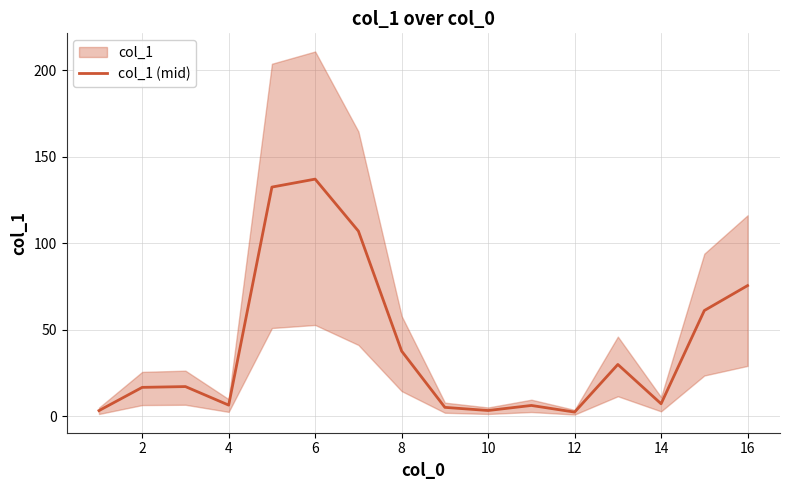

True or false: col_1 (mid) has a value of 7.2 at 14.

True